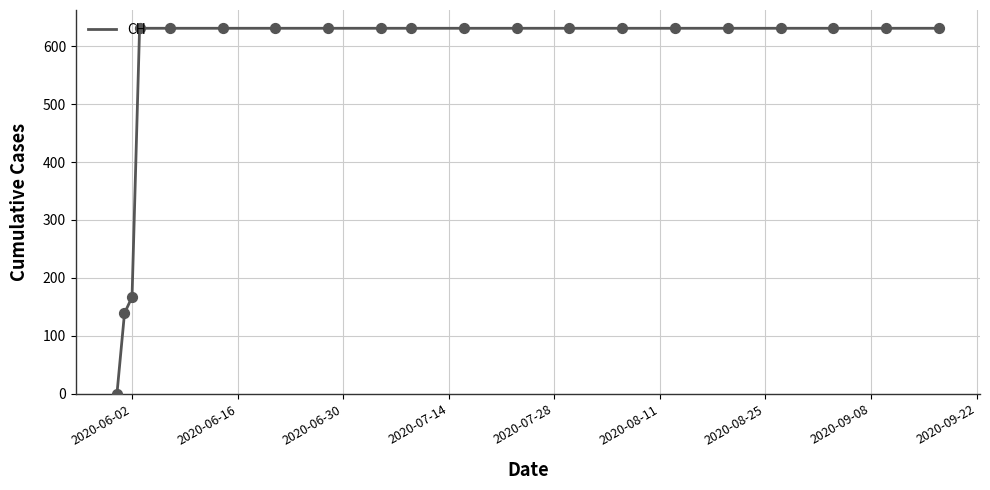

What is the difference between the maximum and minimum values?

631